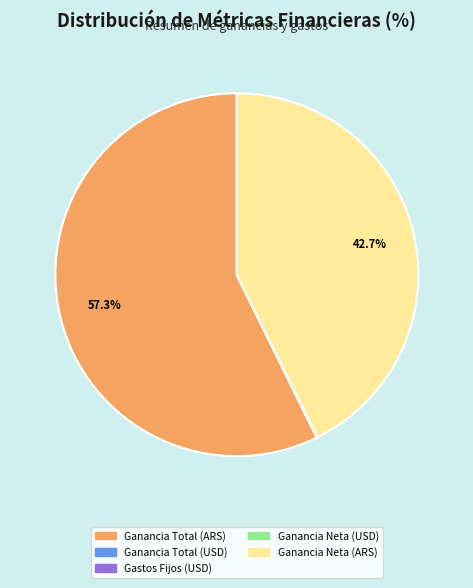

What portion of the pie excludes Ganancia Neta (ARS)?

57.3%